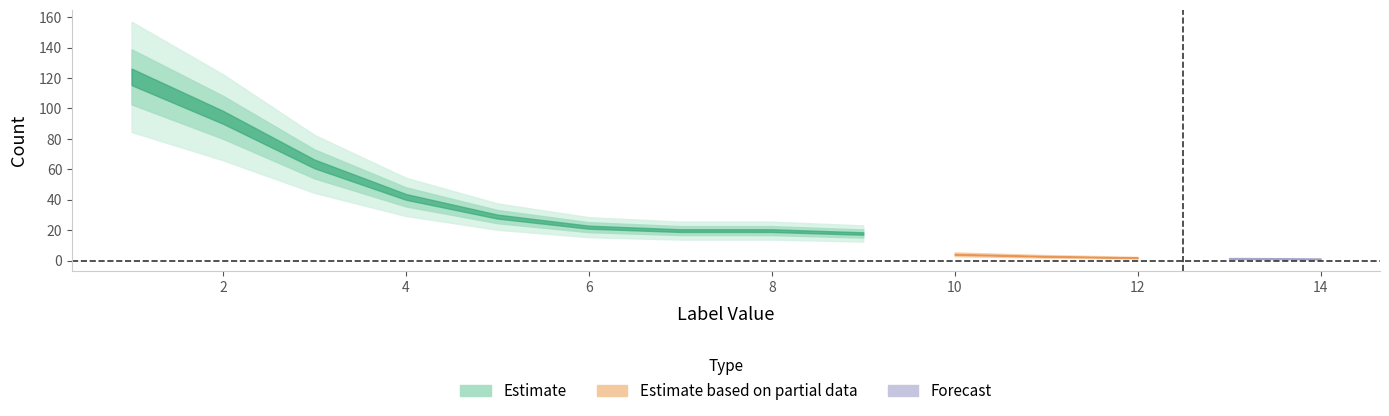

Which series has the largest range (max minus min)?

Estimate_center